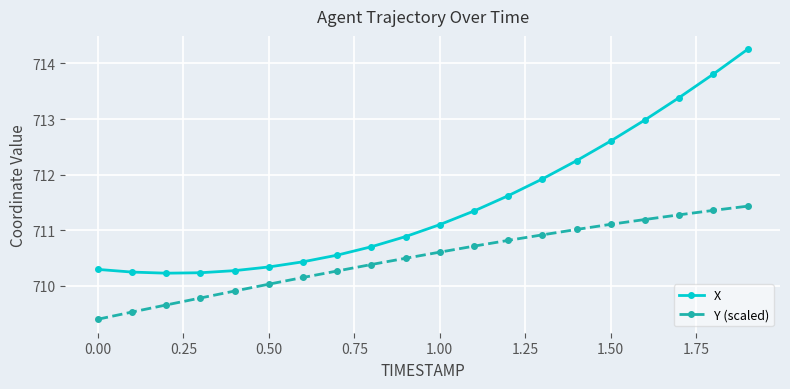

How many data points in X are above 711?

10